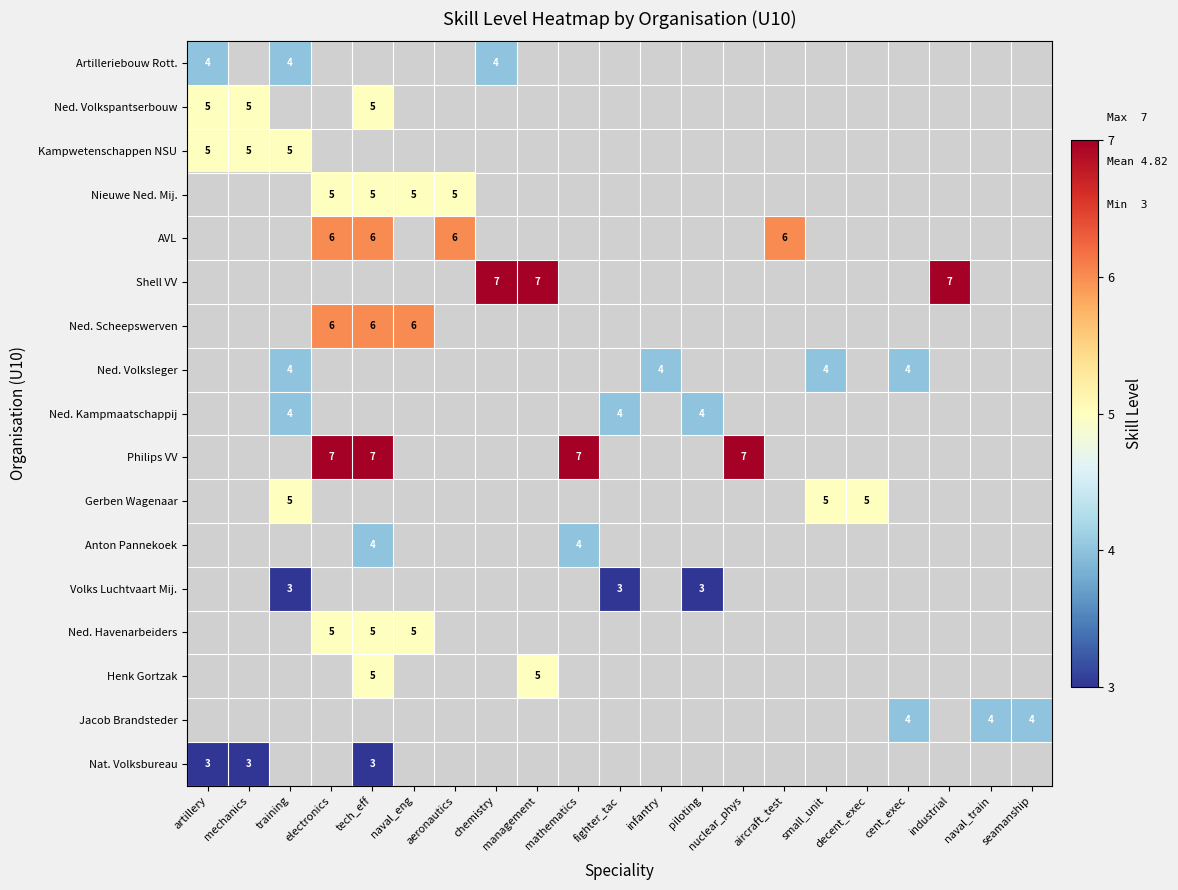

True or false: Ned. Volkspantserbouw has a value of 5 at mechanics.

True